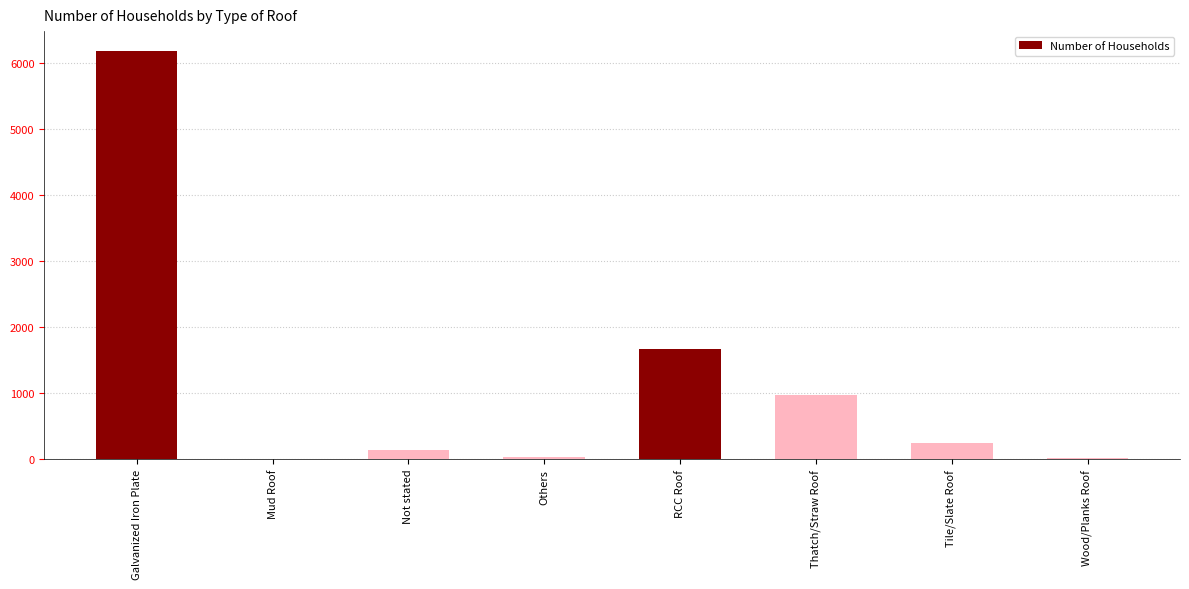

Count the number of data series in this chart.

1